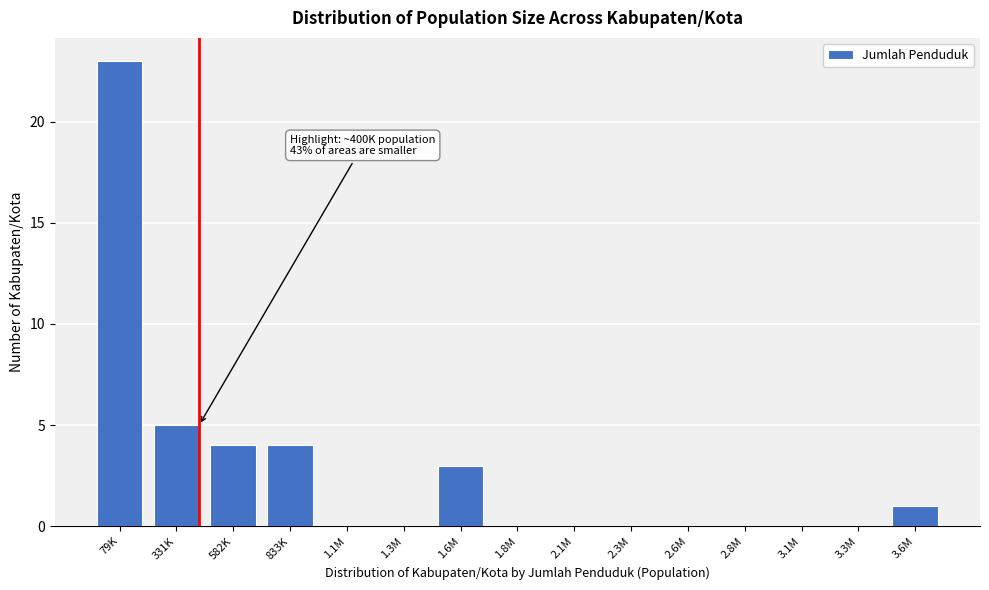

Reading left to right, extract all data points from this chart.

79K=23	331K=5	582K=4	833K=4	1.1M=0	1.3M=0	1.6M=3	1.8M=0	2.1M=0	2.3M=0	2.6M=0	2.8M=0	3.1M=0	3.3M=0	3.6M=1